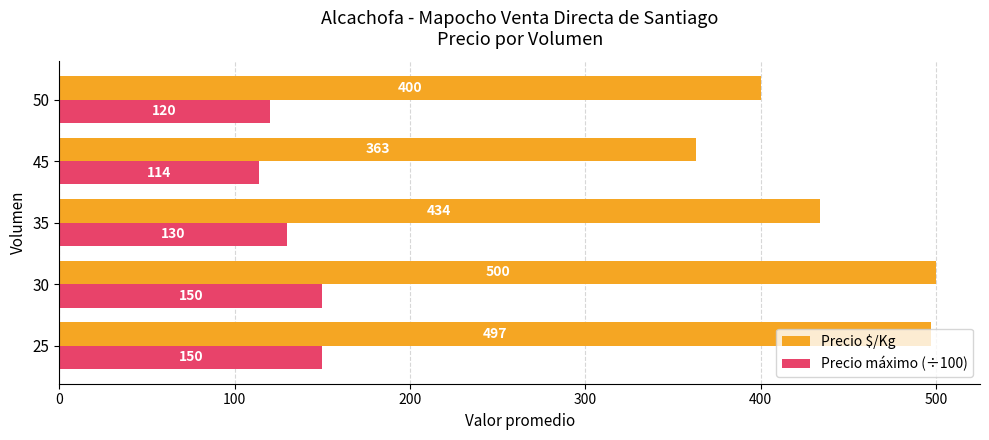

How many categories are shown in the chart?

5